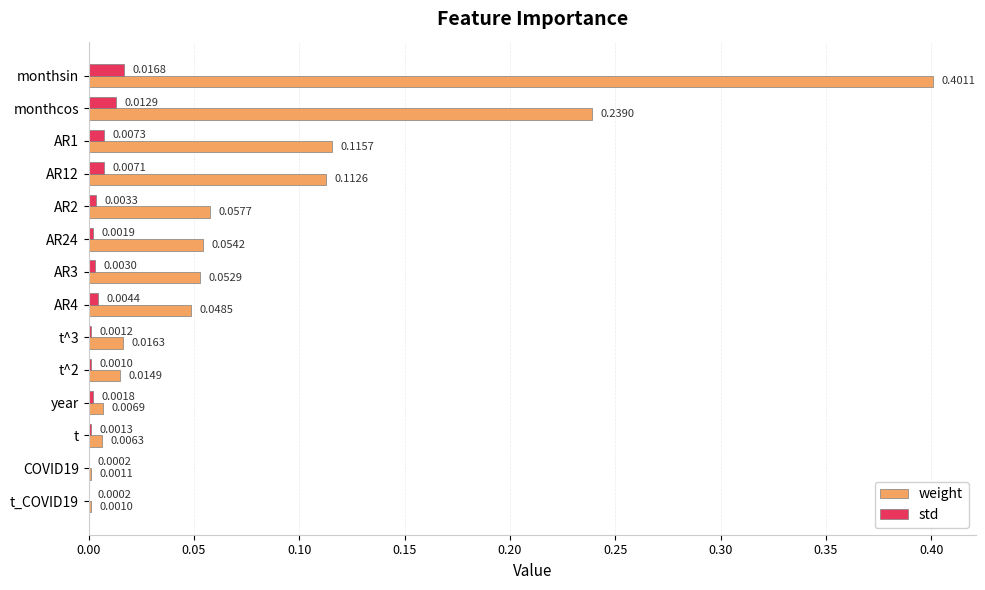

What is the sum of the weight values at monthsin and AR1?

0.5